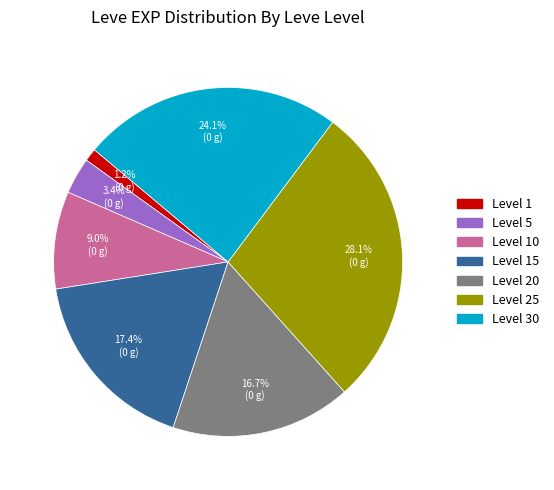

Does any single category account for the majority?

No